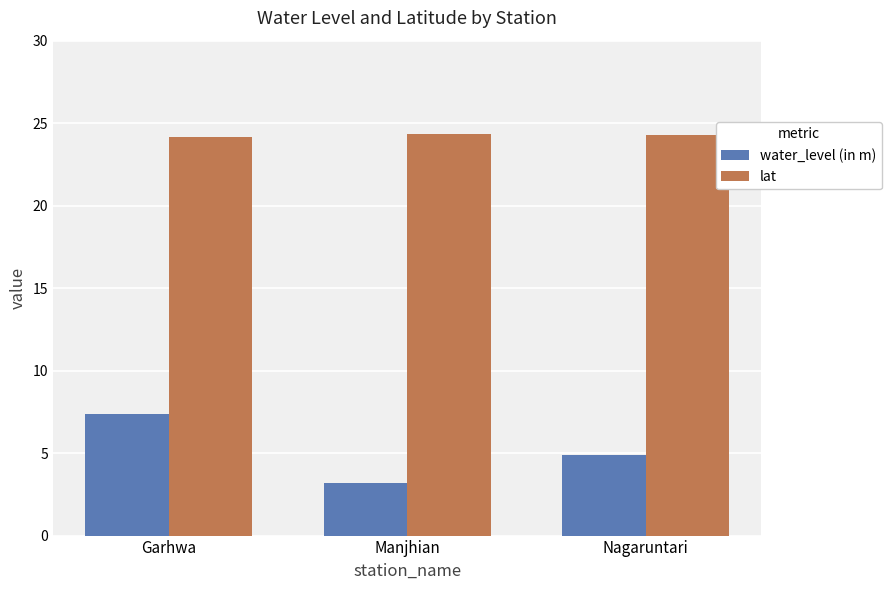

What is the minimum value shown in the chart?

3.2